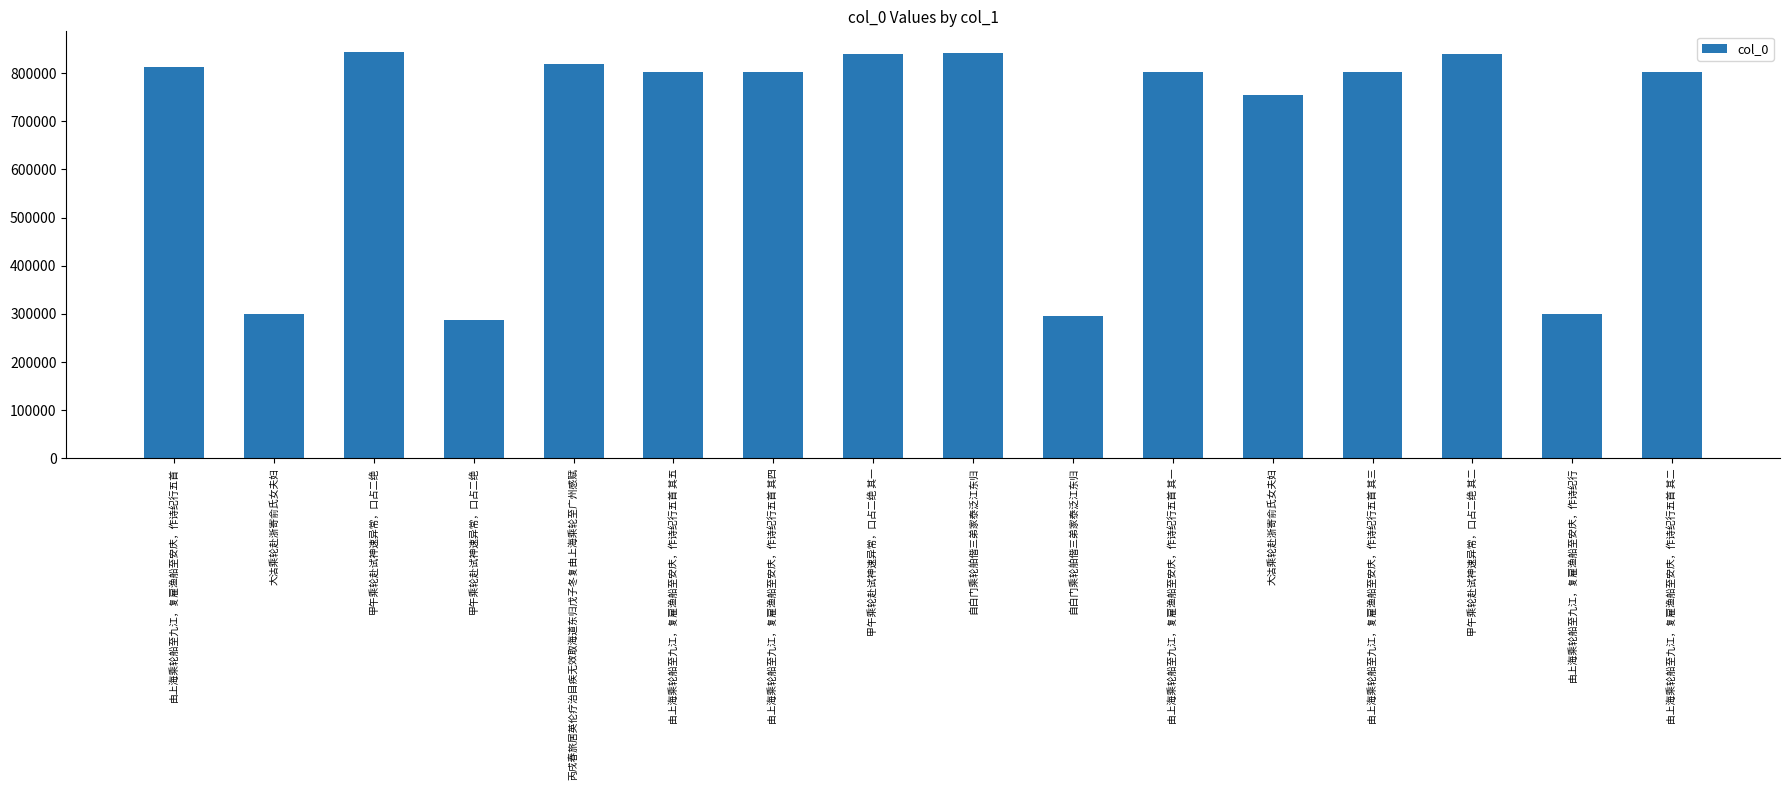

At which label does the data first exceed 802801?

由上海乘轮船至九江，复雇渔船至安庆，作诗纪行五首